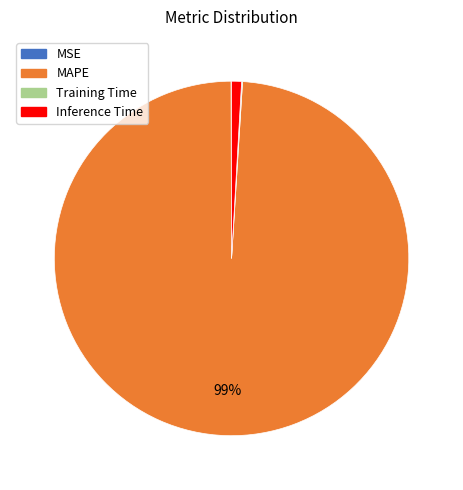

True or false: Inference Time accounts for 1% of the total.

True